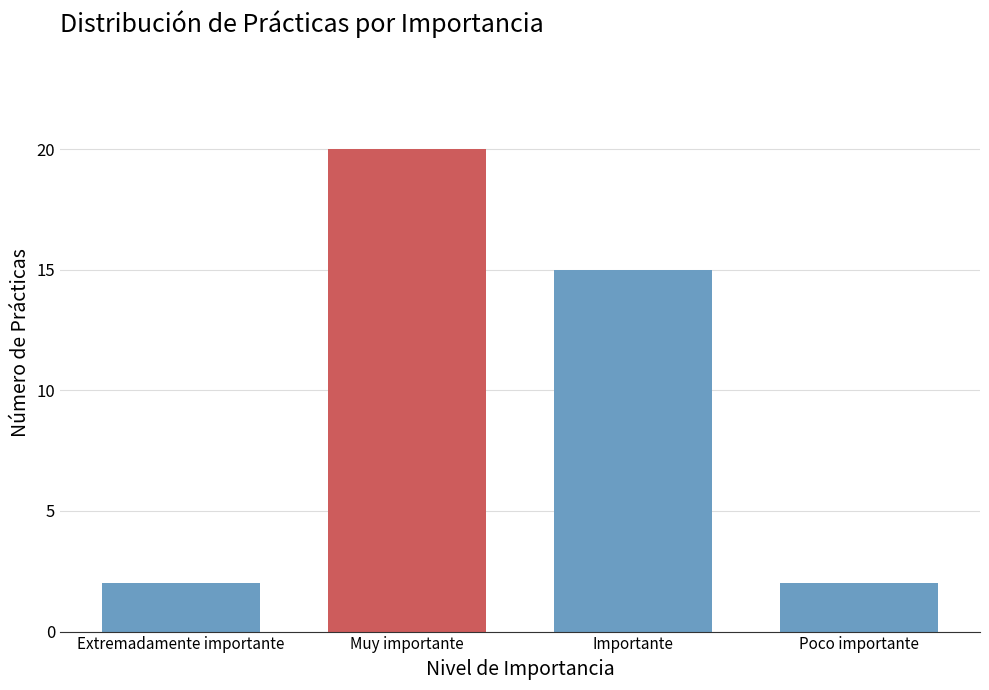

Reading left to right, transcribe all the data shown in this chart.

2	20	15	2